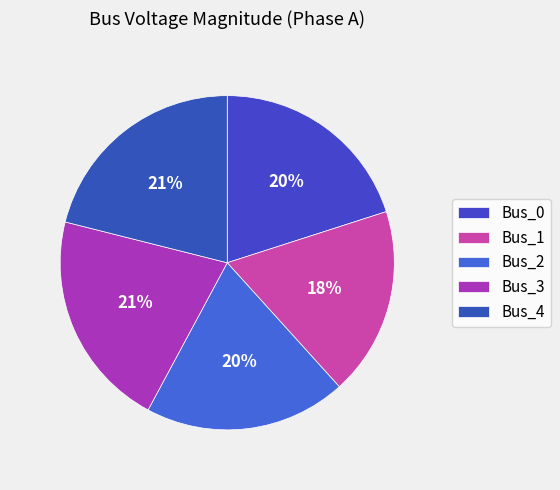

What is the total percentage of Bus_1 and Bus_4?

39.3%